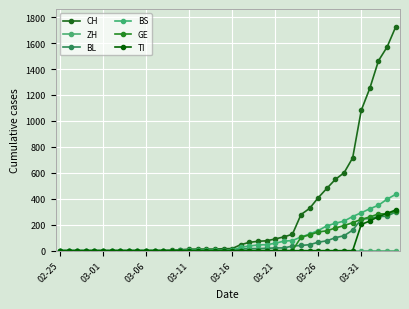

Does the chart display data point markers on the line(s)?

Yes